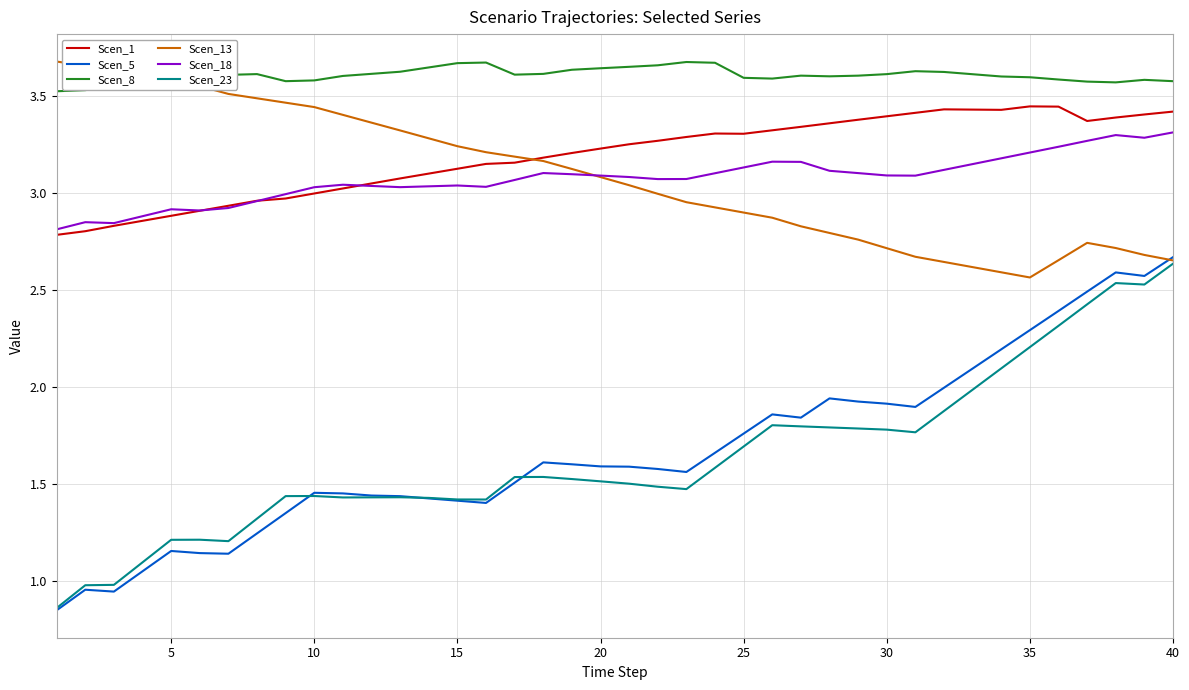

How many lines are shown in the chart?

6